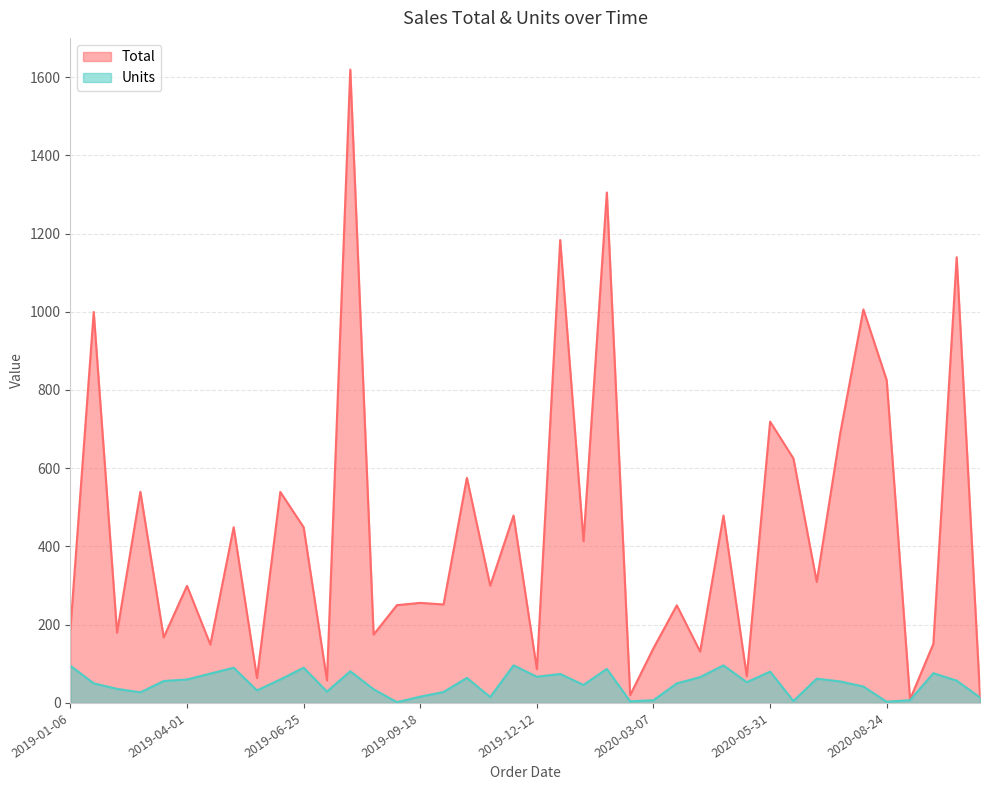

True or false: Total and Units intersect in this chart.

False